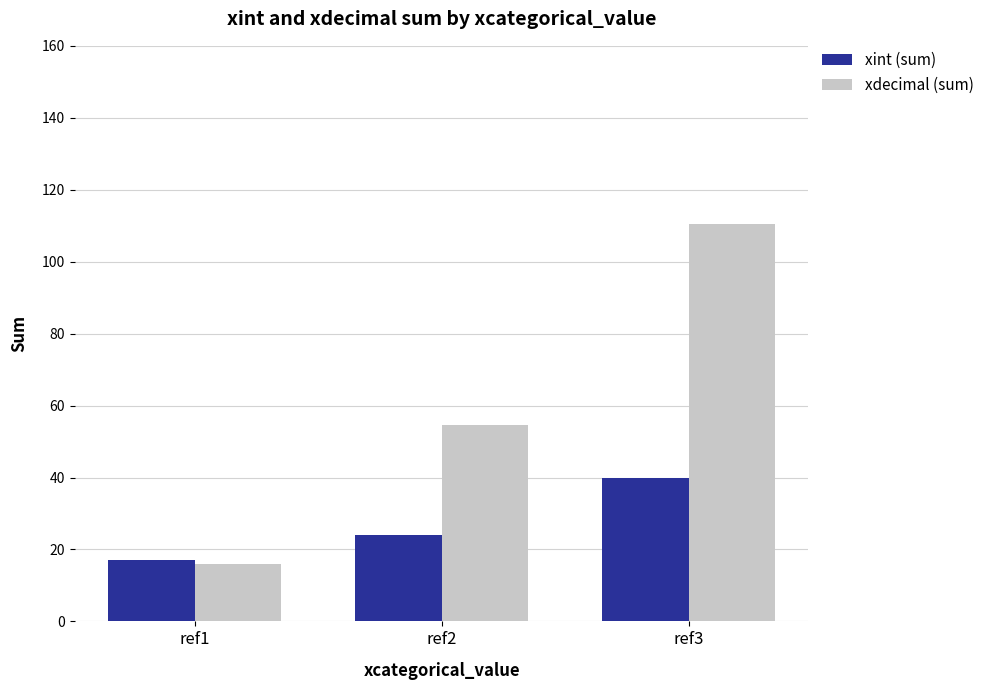

Count the number of categories in the chart.

3